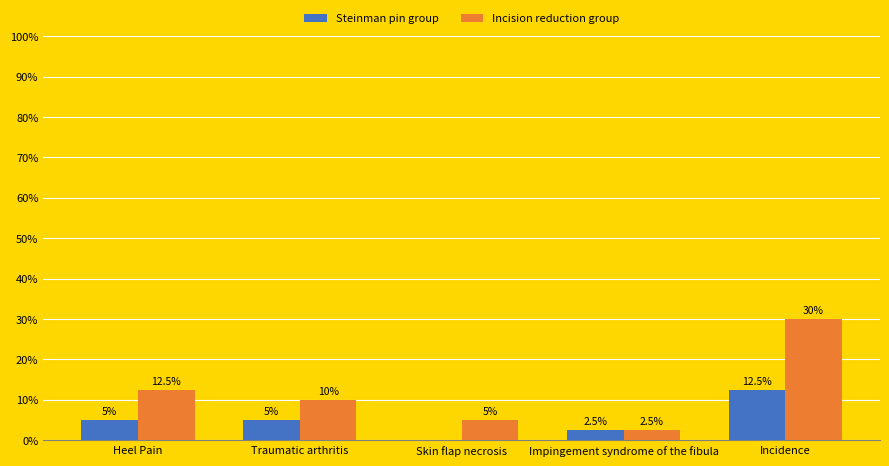

Reading left to right, list all the values displayed in this chart.

Steinman pin group: Heel Pain=5.0	Traumatic arthritis=5.0	Skin flap necrosis=0.0	Impingement syndrome of the fibula=2.5	Incidence=12.5
Incision reduction group: Heel Pain=12.5	Traumatic arthritis=10.0	Skin flap necrosis=5.0	Impingement syndrome of the fibula=2.5	Incidence=30.0